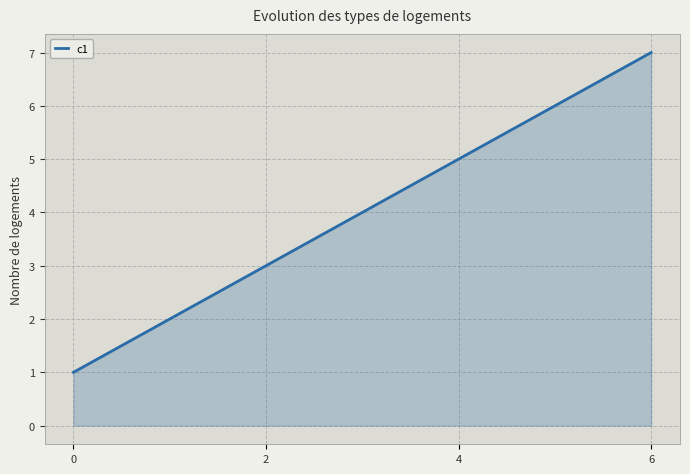

List the labels in order of value, largest first.

6, 4, 2, 0